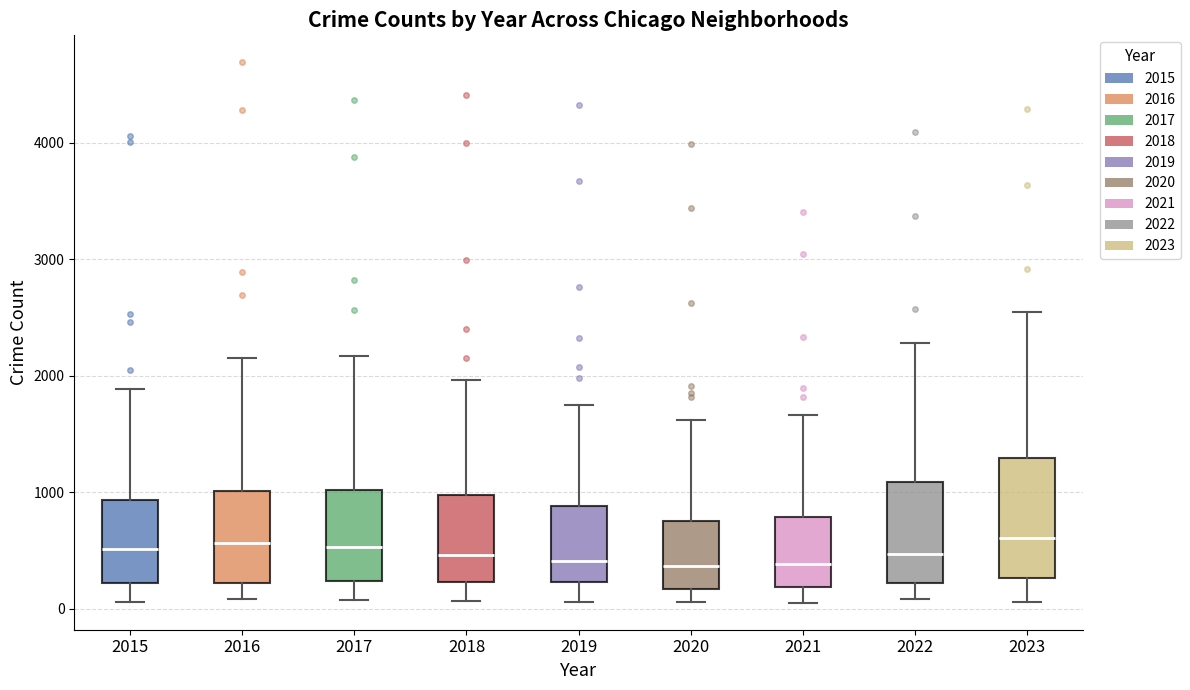

Where does the lower whisker of the box at x = 2020 end on the y-axis? The values are not printed on the chart, so give them approximately, as read against the axis.

100